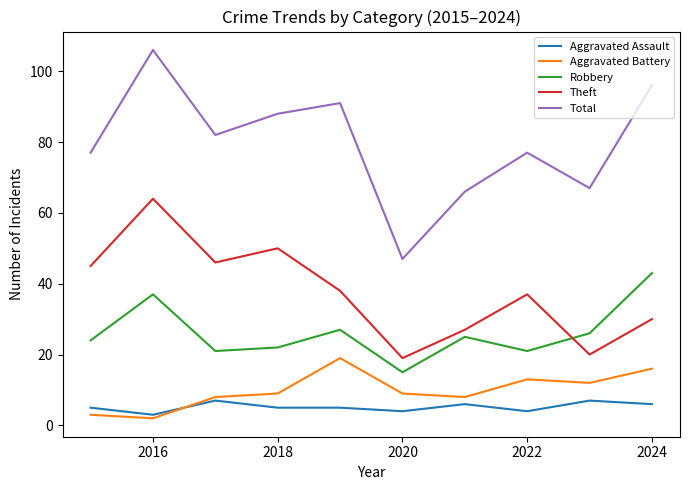

Reading left to right, transcribe all the data shown in this chart.

Aggravated Assault: 5	3	7	5	5	4	6	4	7	6
Aggravated Battery: 3	2	8	9	19	9	8	13	12	16
Robbery: 24	37	21	22	27	15	25	21	26	43
Theft: 45	64	46	50	38	19	27	37	20	30
Total: 77	106	82	88	91	47	66	77	67	96